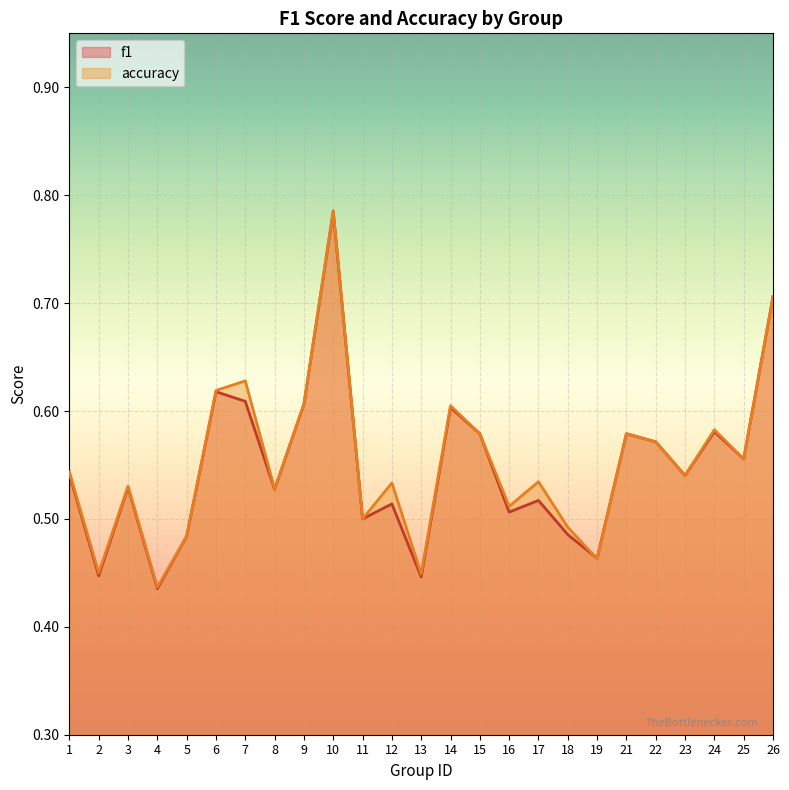

Which label corresponds to the largest value in the chart?

10